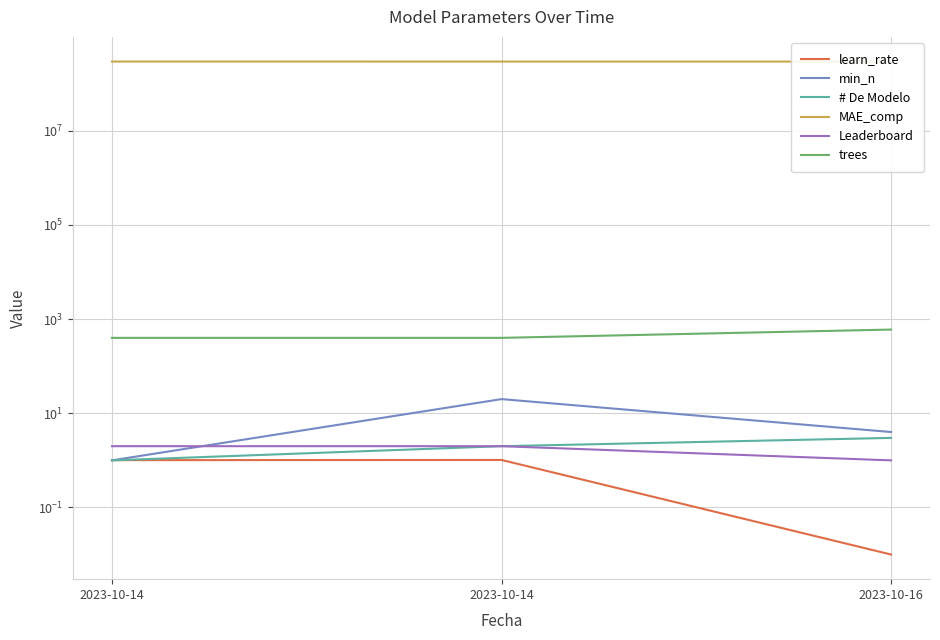

Is the value of trees at 2023-10-16 greater than the value of learn_rate at 2023-10-16?

Yes